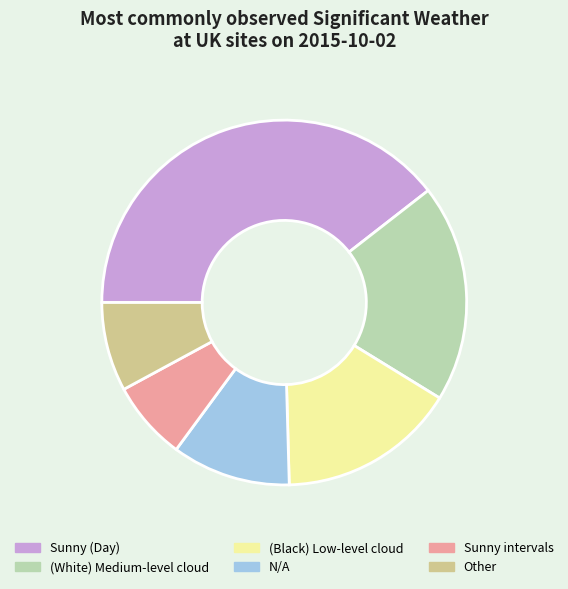

What is the smallest slice in the pie chart?

Sunny intervals